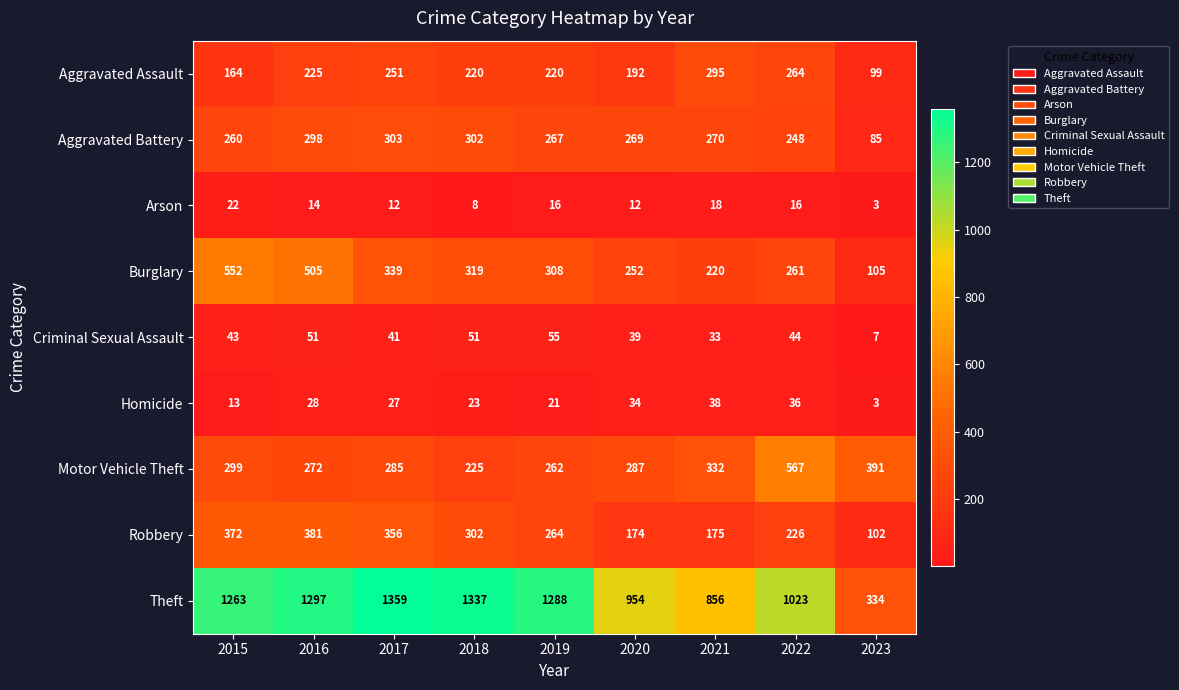

The value of Theft at 2016 is 427. True or false?

False